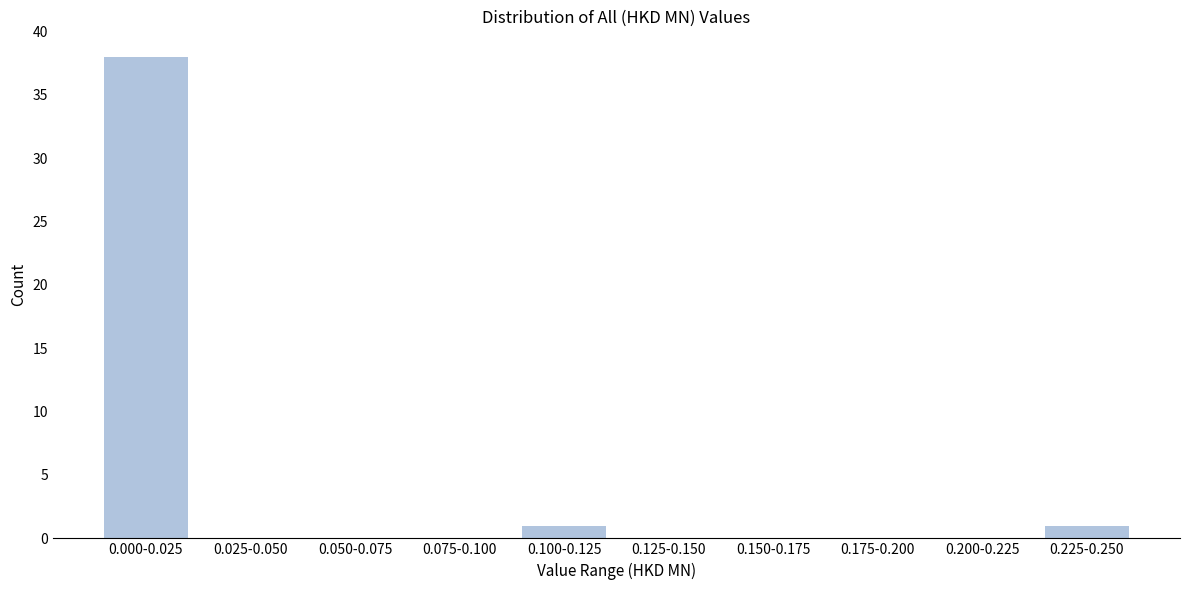

Reading right to left, transcribe all the data shown in this chart.

0.225-0.250=1	0.200-0.225=0	0.175-0.200=0	0.150-0.175=0	0.125-0.150=0	0.100-0.125=1	0.075-0.100=0	0.050-0.075=0	0.025-0.050=0	0.000-0.025=38